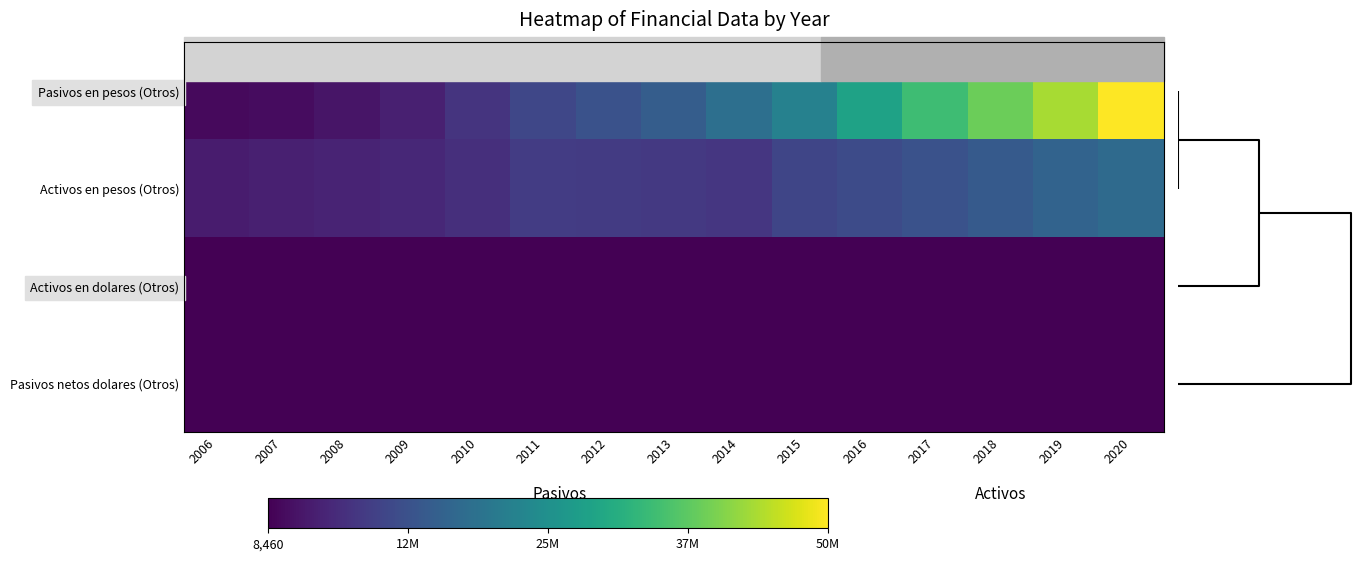

What is the difference between the highest and lowest values at 2020?

50054460